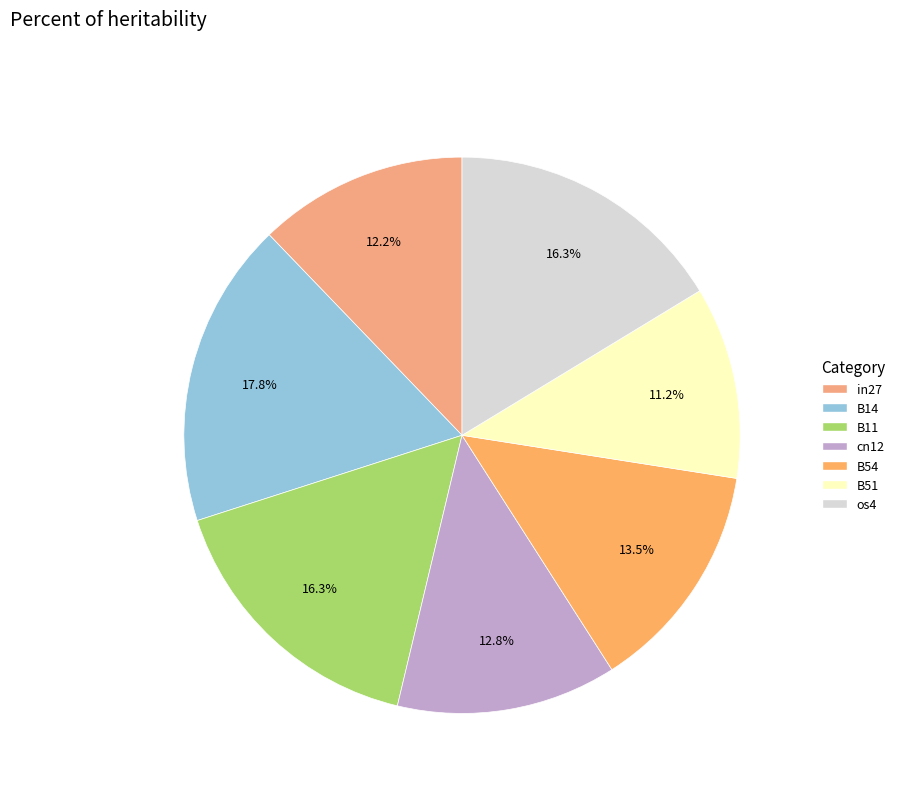

Is there any slice that represents more than half of the pie?

No